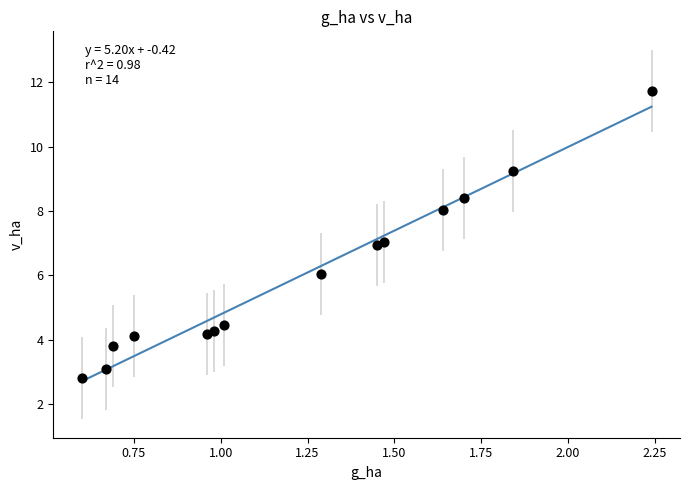

What is the range of X values (max minus min)?

1.6